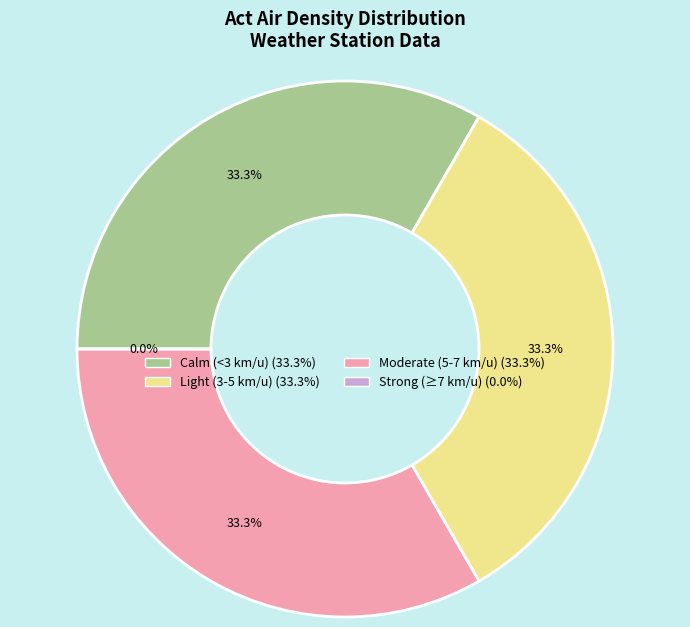

Is 08:15 the majority of the pie?

No